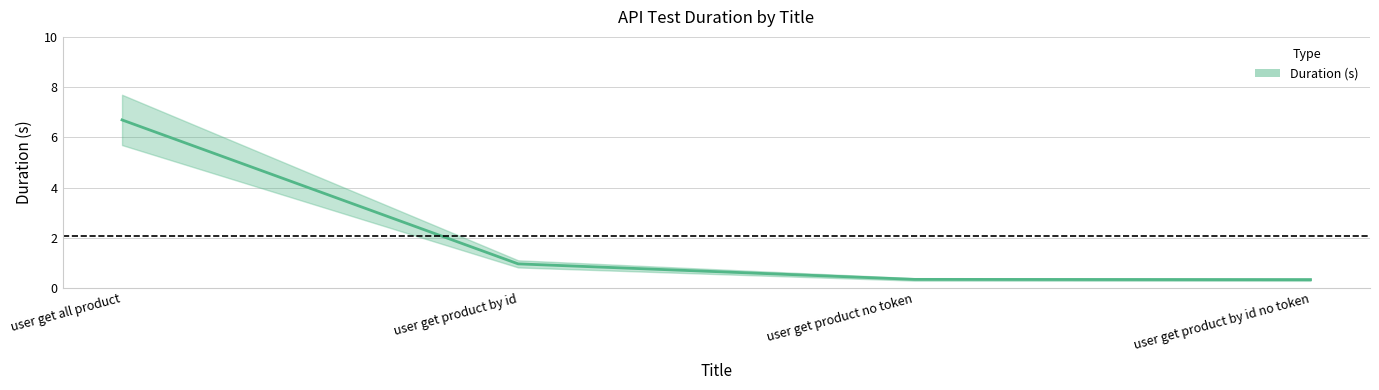

What is the maximum value shown in the chart?

6.7